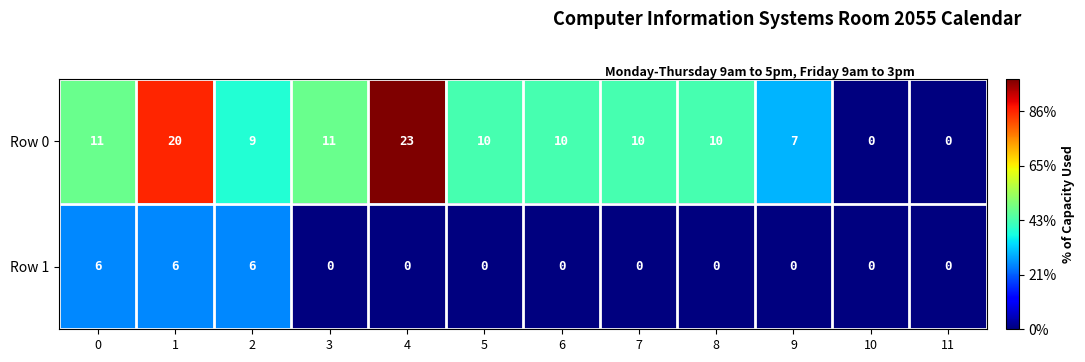

What is the total value across all series at 5?

10